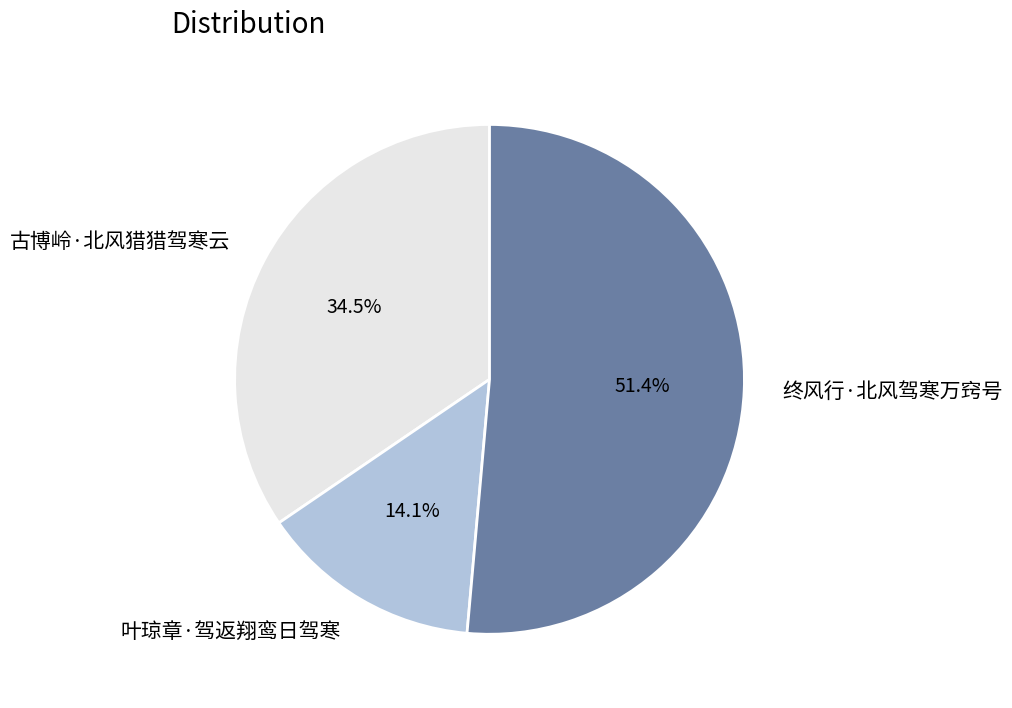

How much of the chart is everything except 叶琼章·驾返翔鸾日驾寒?

85.9%